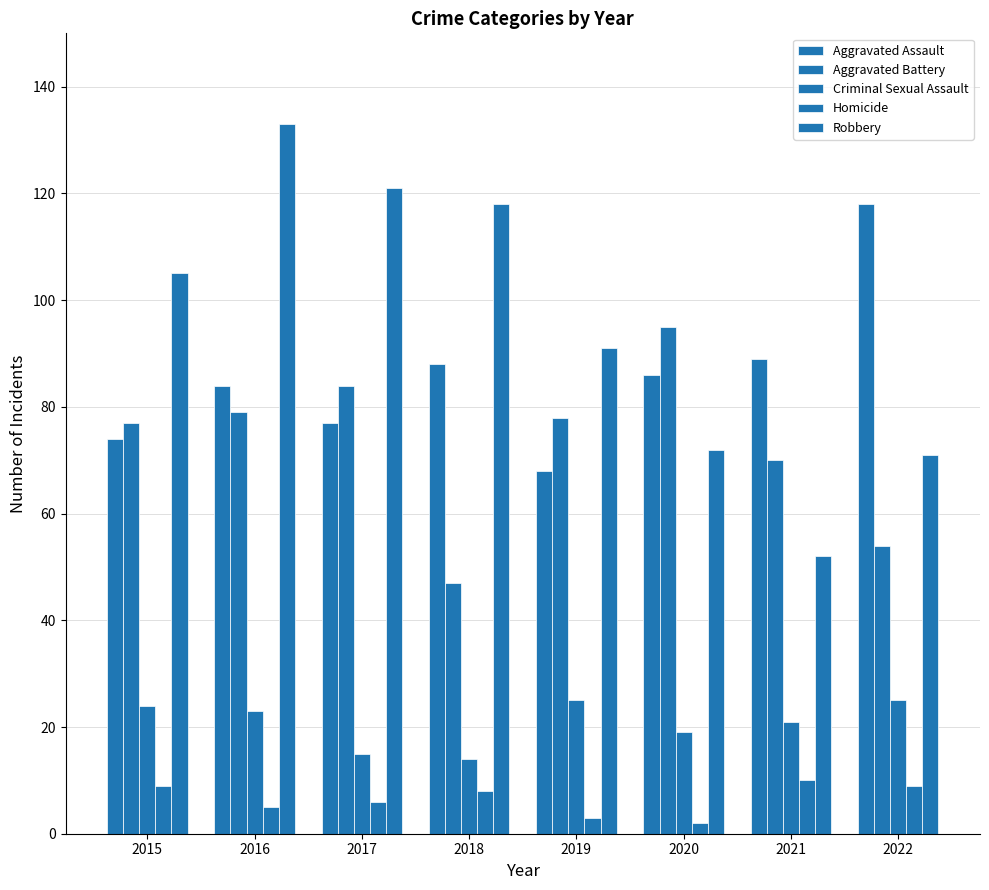

What is the difference between the maximum and minimum values in the Homicide series?

8